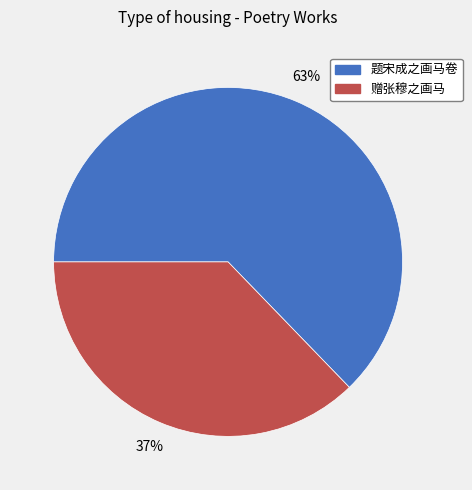

What percentage is the 赠张穆之画马 slice, to the nearest percent?

37%